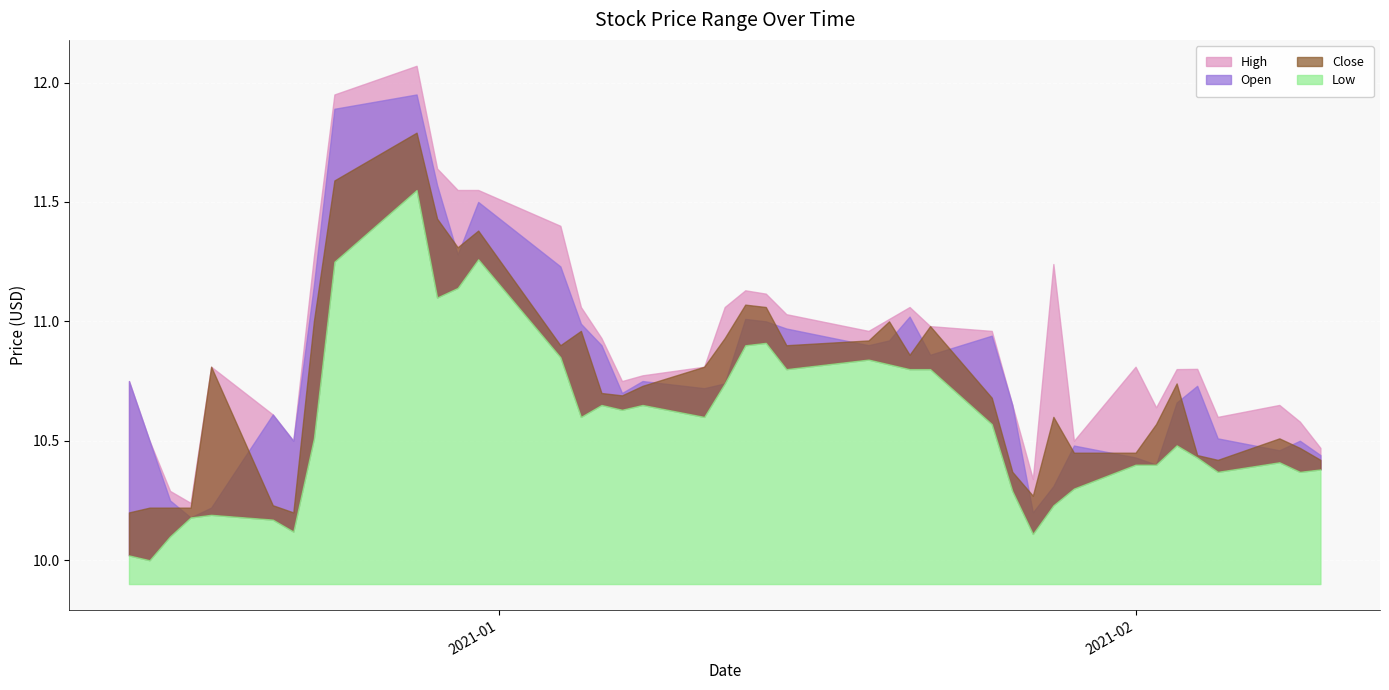

What is the value of the High point at the 27th from the left?

11.0